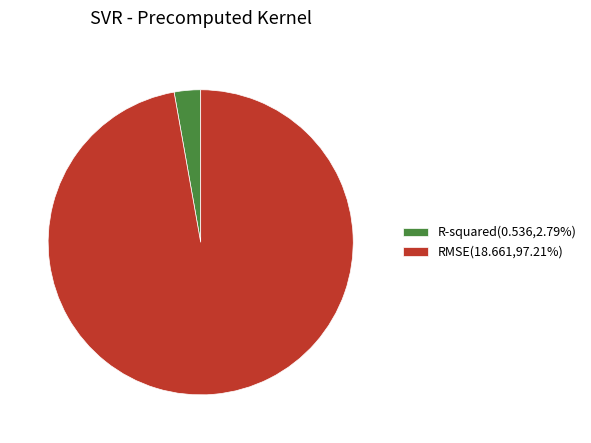

Which slice is the smallest?

R-squared